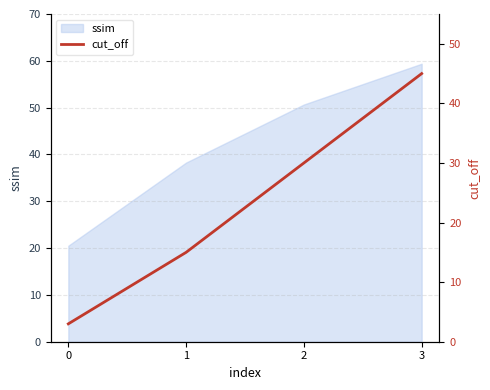

What is the change in value from 2 to 3?

+15